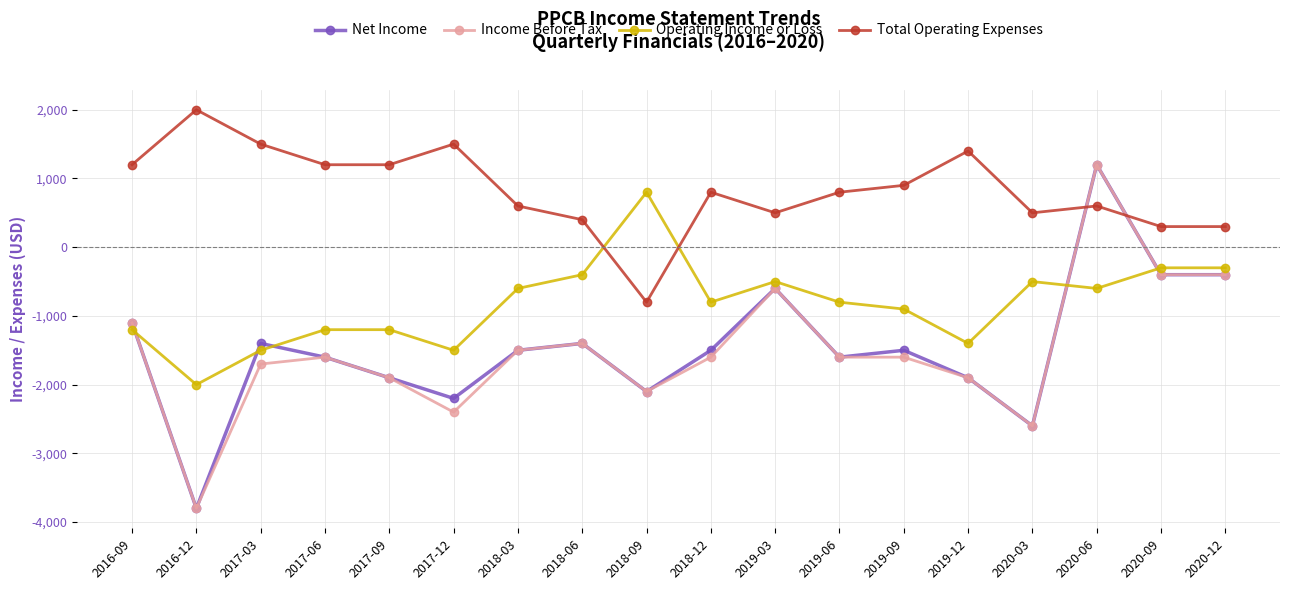

The Total Operating Expenses series shows 1400 at 2019-12. True or false?

True